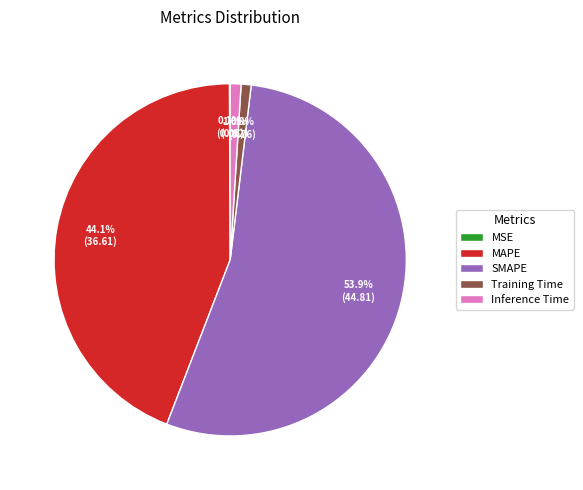

What is the largest slice in the pie chart?

SMAPE